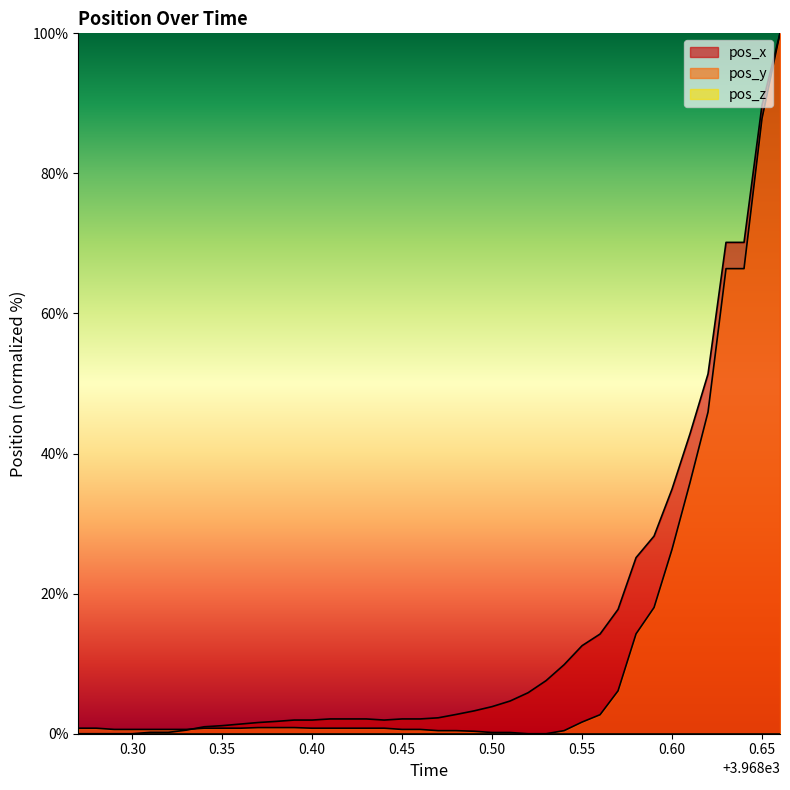

What is the difference between the maximum and minimum values in the pos_x series?

100.0